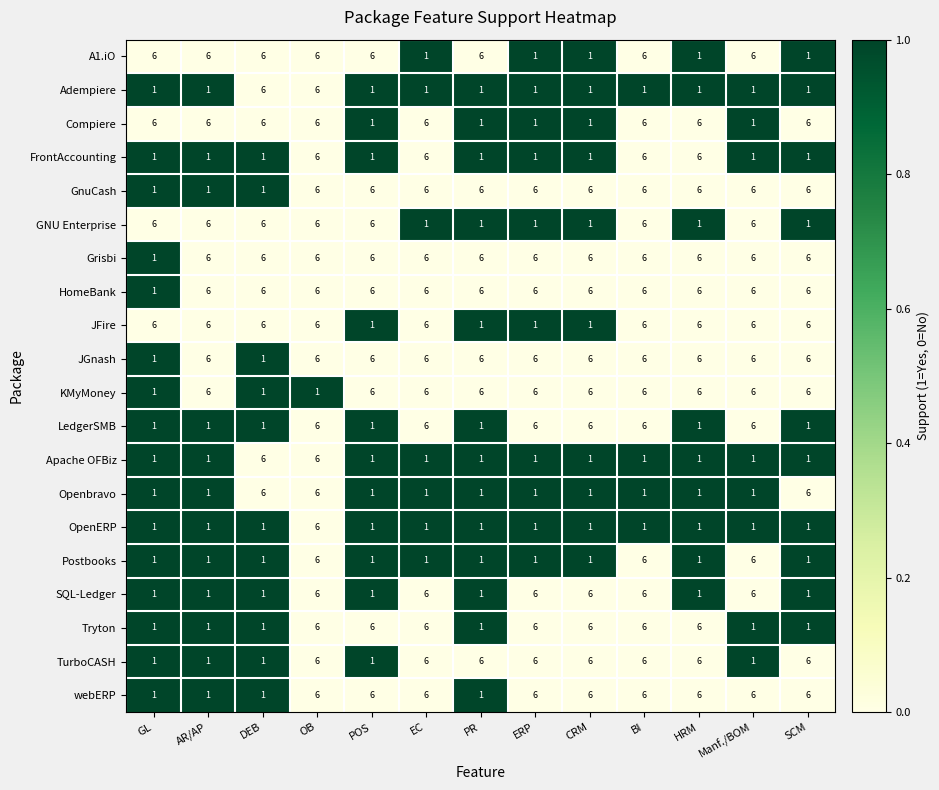

True or false: GNU Enterprise has a value of 6 at DEB.

True